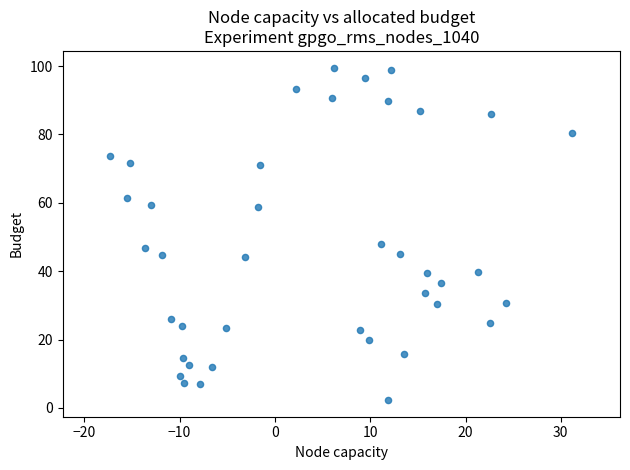

What is the range of Y values (max minus min)?

97.0